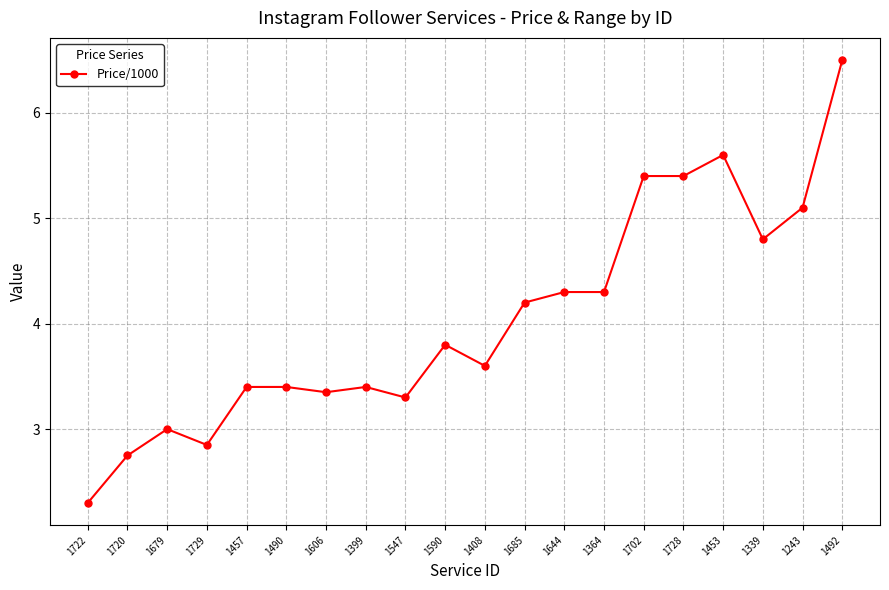

What is the label of the 16th point from the left?

1728